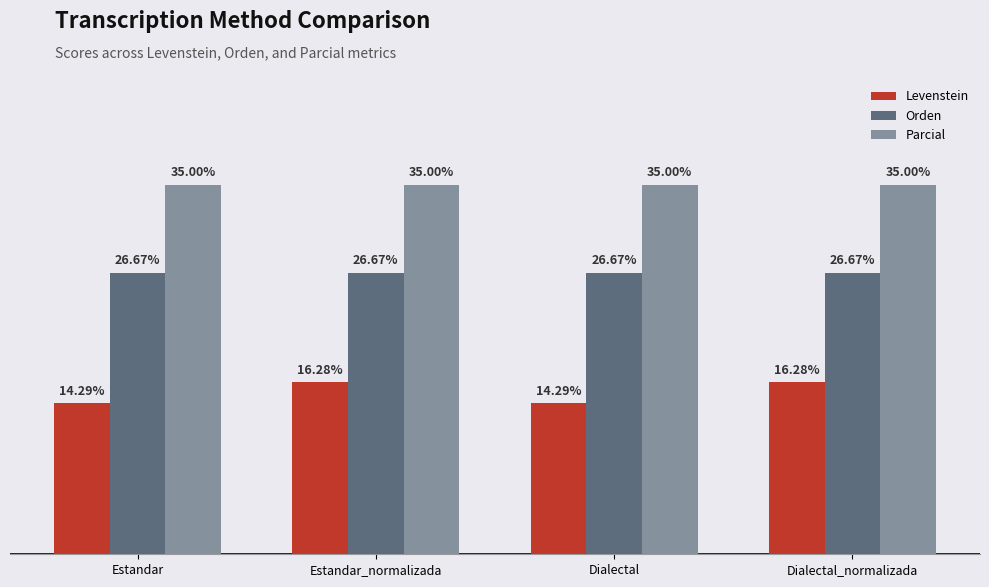

Which series has the widest spread of values?

Levenstein